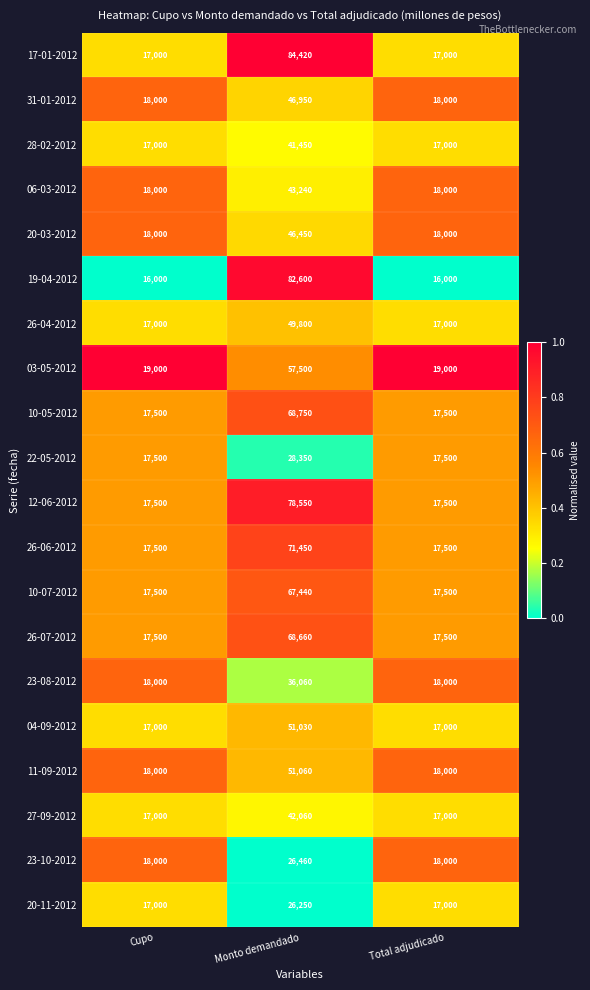

How many 20-03-2012 values are between 18000 and 46450?

3